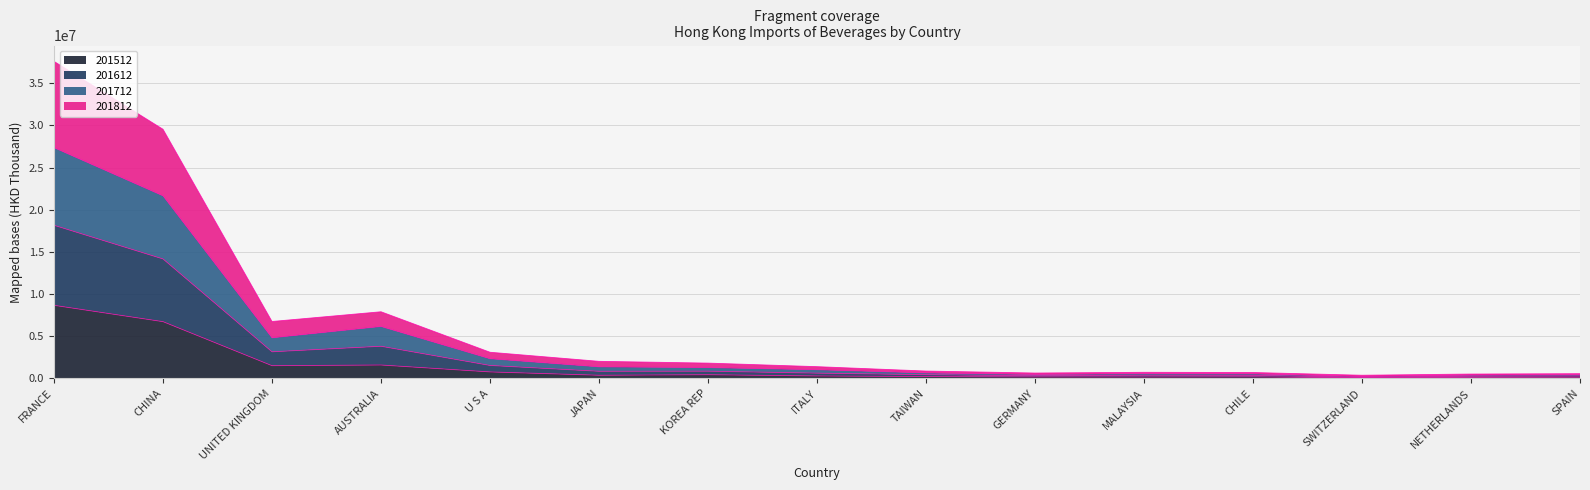

What is the difference between the maximum and minimum values in the 201512 series?

8591959.0